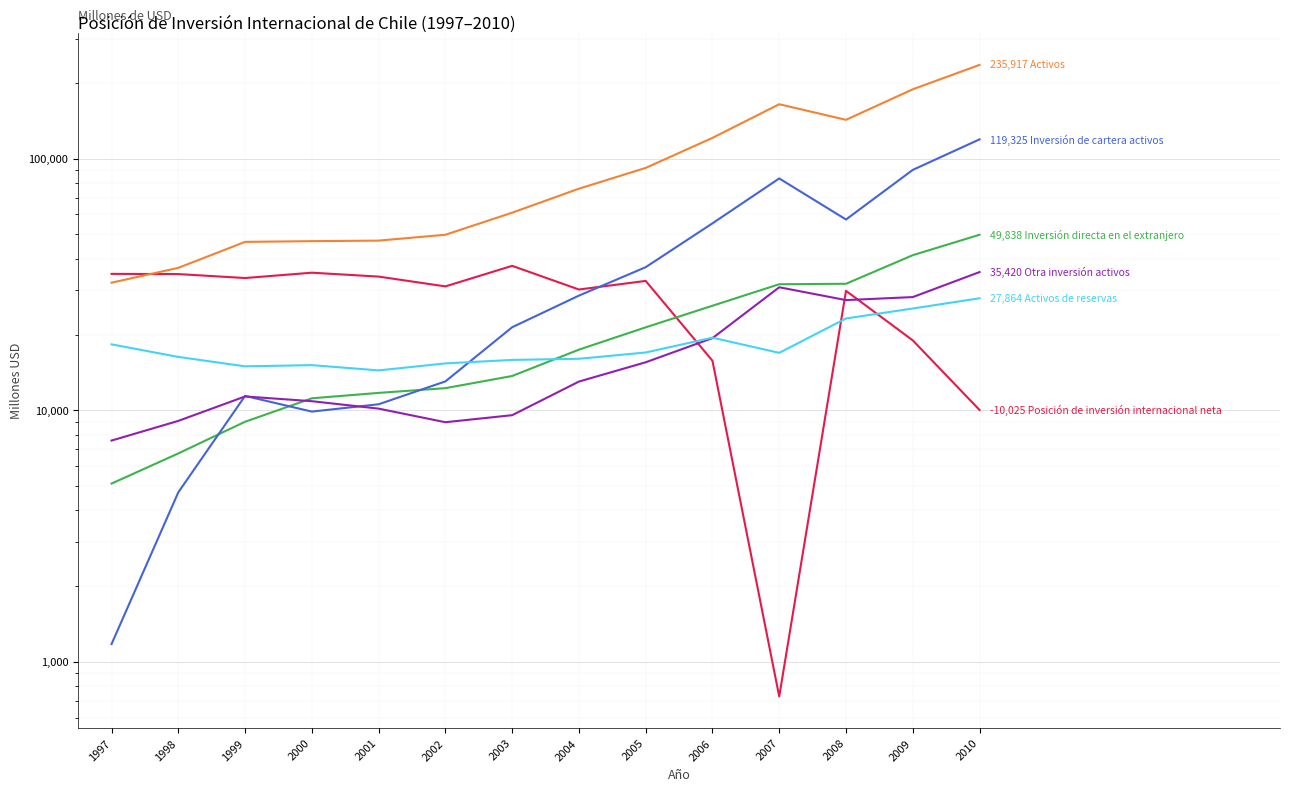

In Activos de reservas, how many points are lower than both neighbors (excluding endpoints)?

3